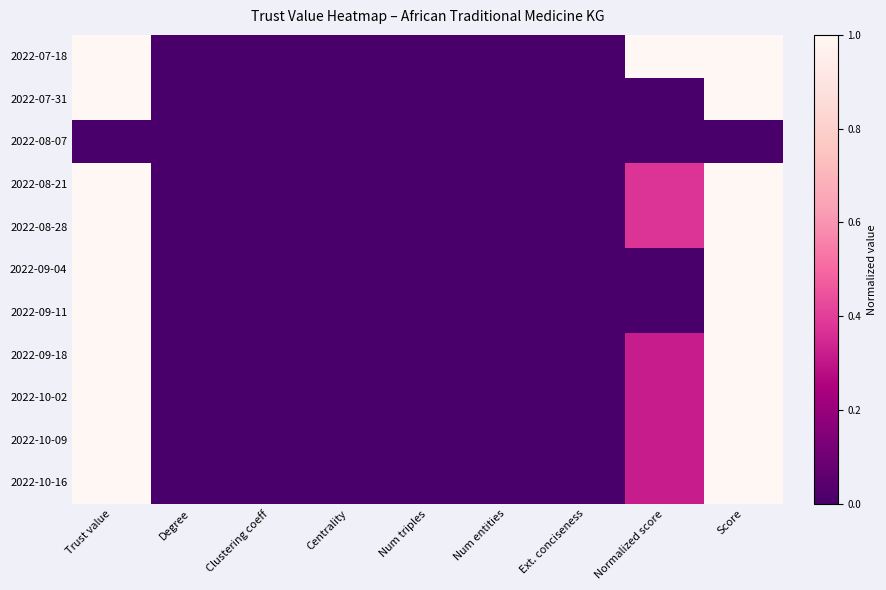

Reading left to right, list all the values displayed in this chart.

2022-07-18: Trust value=1.0	Degree=0.0	Clustering coeff=0.0	Centrality=0.0	Num triples=0.0	Num entities=0.0	Ext. conciseness=0.0	Normalized score=1.0	Score=1.0
2022-07-31: Trust value=1.0	Degree=0.0	Clustering coeff=0.0	Centrality=0.0	Num triples=0.0	Num entities=0.0	Ext. conciseness=0.0	Normalized score=0.0	Score=1.0
2022-08-07: Trust value=0.0	Degree=0.0	Clustering coeff=0.0	Centrality=0.0	Num triples=0.0	Num entities=0.0	Ext. conciseness=0.0	Normalized score=0.0	Score=0.0
2022-08-21: Trust value=1.0	Degree=0.0	Clustering coeff=0.0	Centrality=0.0	Num triples=0.0	Num entities=0.0	Ext. conciseness=0.0	Normalized score=0.4	Score=1.0
2022-08-28: Trust value=1.0	Degree=0.0	Clustering coeff=0.0	Centrality=0.0	Num triples=0.0	Num entities=0.0	Ext. conciseness=0.0	Normalized score=0.4	Score=1.0
2022-09-04: Trust value=1.0	Degree=0.0	Clustering coeff=0.0	Centrality=0.0	Num triples=0.0	Num entities=0.0	Ext. conciseness=0.0	Normalized score=0.0	Score=1.0
2022-09-11: Trust value=1.0	Degree=0.0	Clustering coeff=0.0	Centrality=0.0	Num triples=0.0	Num entities=0.0	Ext. conciseness=0.0	Normalized score=0.0	Score=1.0
2022-09-18: Trust value=1.0	Degree=0.0	Clustering coeff=0.0	Centrality=0.0	Num triples=0.0	Num entities=0.0	Ext. conciseness=0.0	Normalized score=0.3	Score=1.0
2022-10-02: Trust value=1.0	Degree=0.0	Clustering coeff=0.0	Centrality=0.0	Num triples=0.0	Num entities=0.0	Ext. conciseness=0.0	Normalized score=0.3	Score=1.0
2022-10-09: Trust value=1.0	Degree=0.0	Clustering coeff=0.0	Centrality=0.0	Num triples=0.0	Num entities=0.0	Ext. conciseness=0.0	Normalized score=0.3	Score=1.0
2022-10-16: Trust value=1.0	Degree=0.0	Clustering coeff=0.0	Centrality=0.0	Num triples=0.0	Num entities=0.0	Ext. conciseness=0.0	Normalized score=0.3	Score=1.0